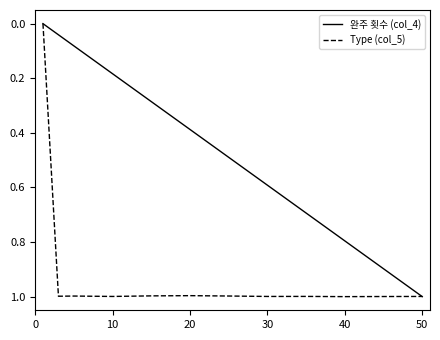

How many values in the 완주 횟수 (col_4) series exceed 0?

11